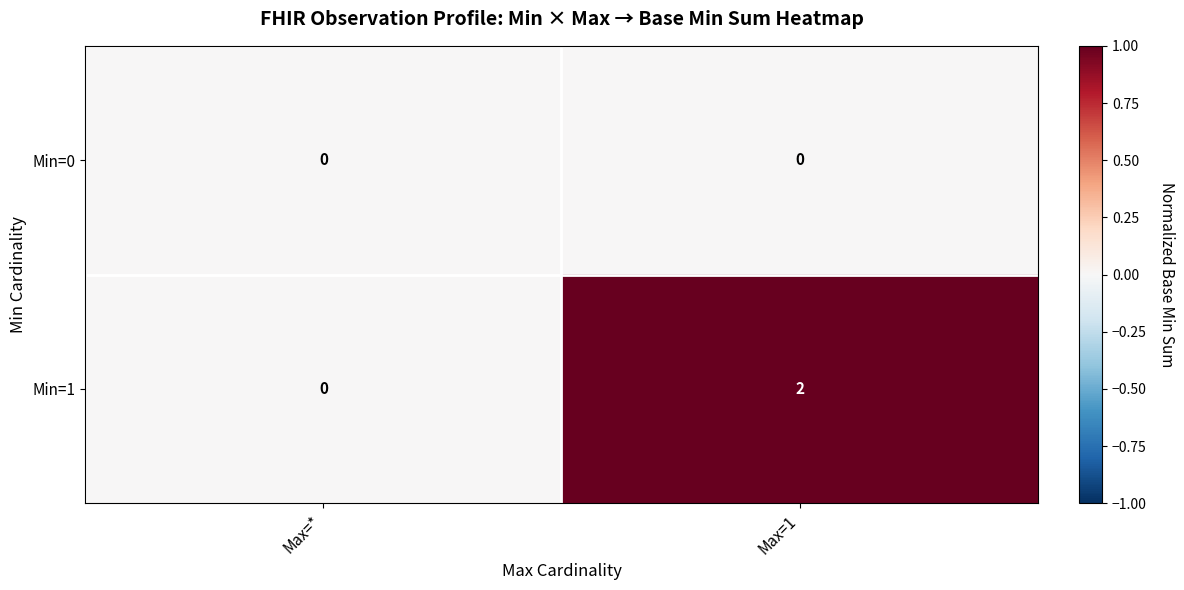

Rank the series by their maximum value, from highest to lowest.

Min=1, Min=0